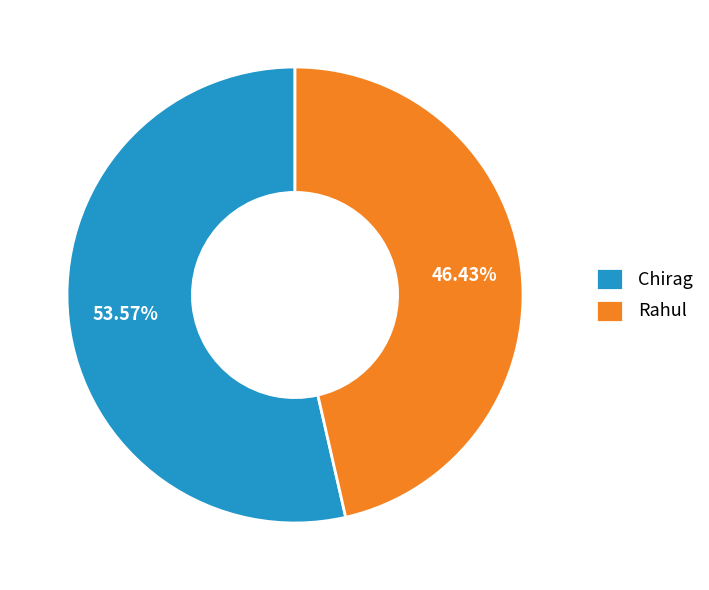

What percentage is the Chirag slice, to the nearest percent?

54%